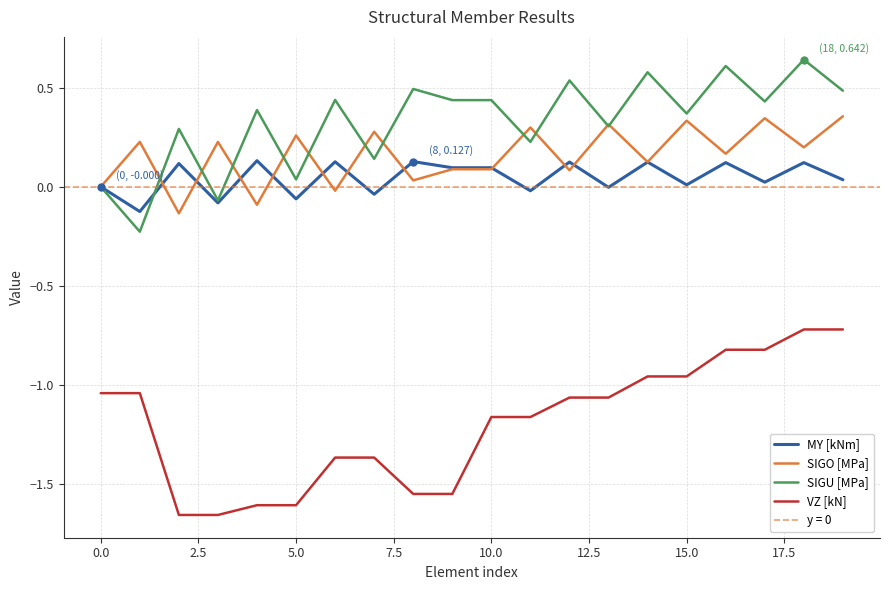

True or false: VZ [kN] and SIGO [MPa] cross at least once.

False